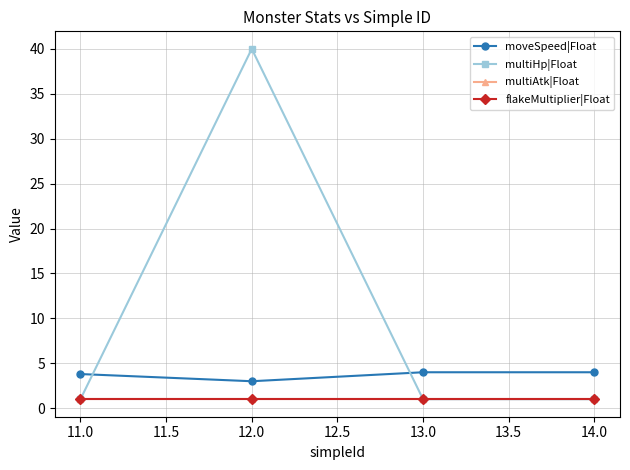

True or false: multiHp|Float and flakeMultiplier|Float cross at least once.

False